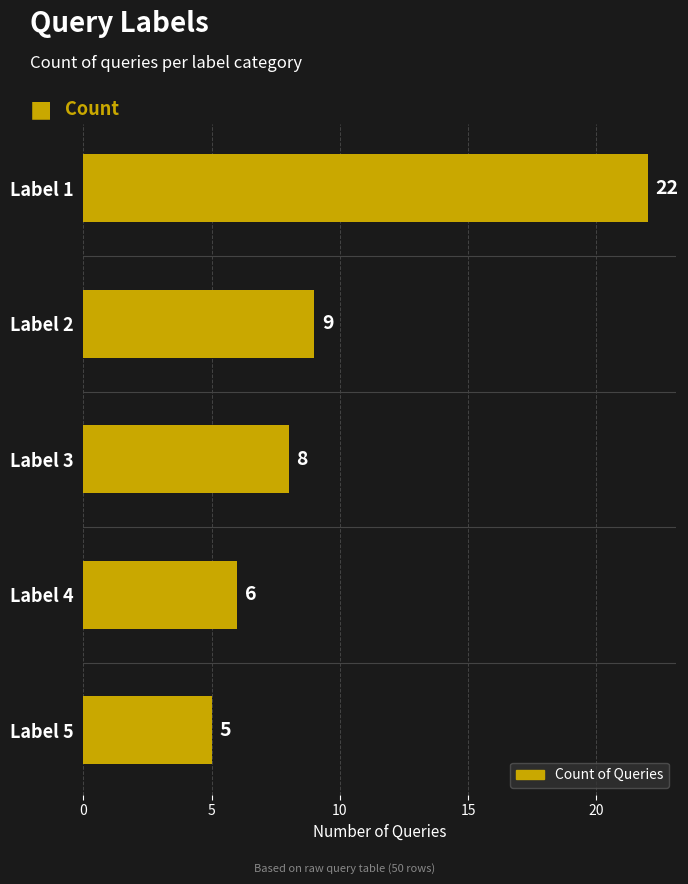

What is the greatest value displayed?

22